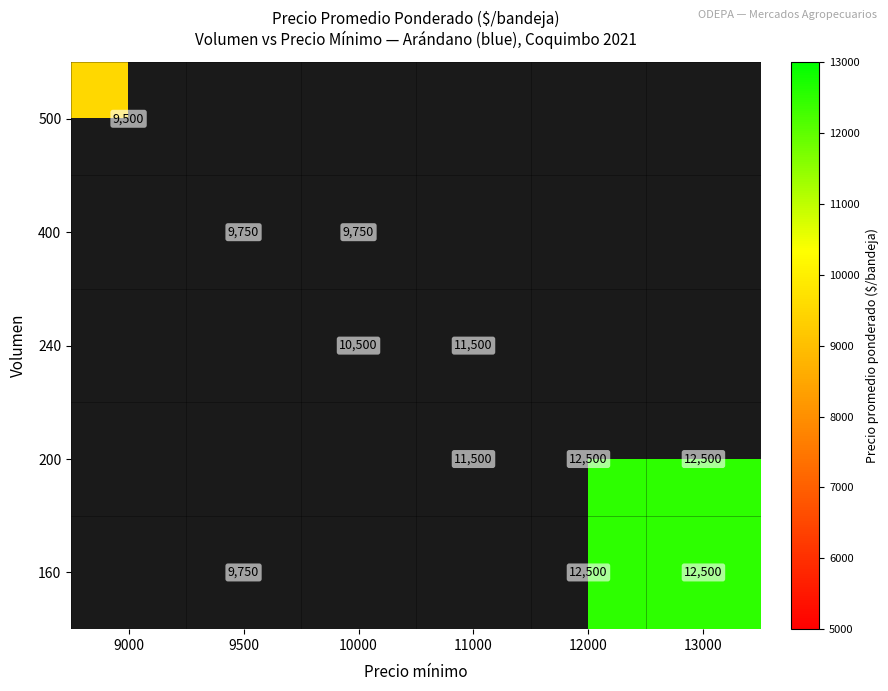

Which has a higher value, 10000 or 13000?

13000